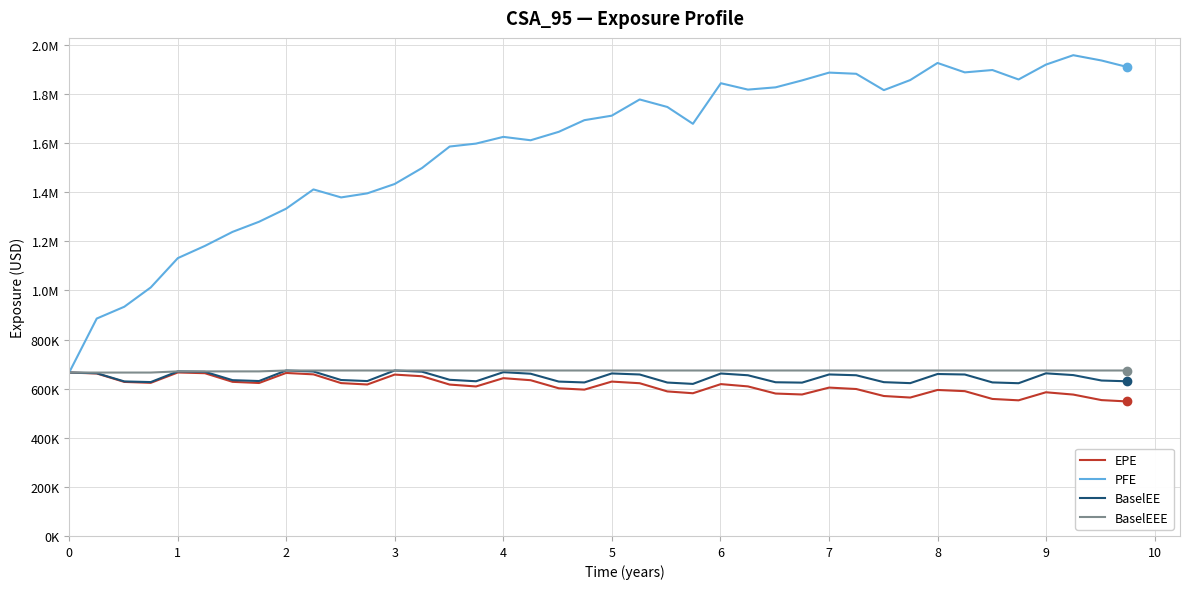

What are all the series names shown in the legend?

EPE, PFE, BaselEE, BaselEEE